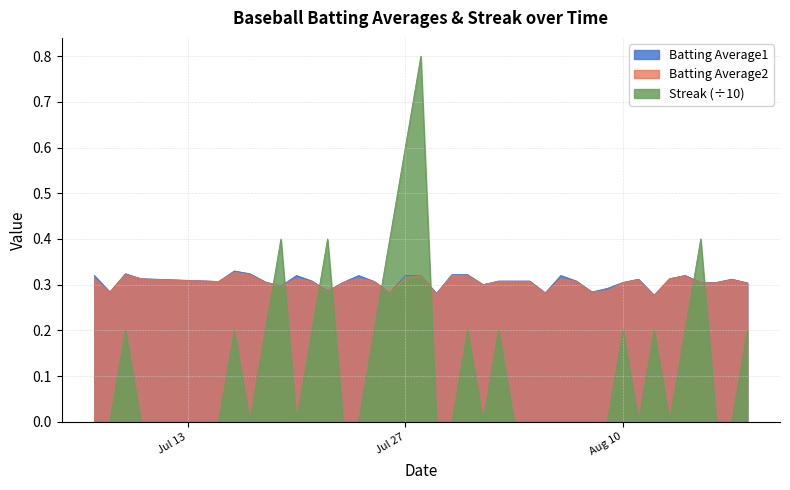

What is the maximum value shown in the chart?

0.8